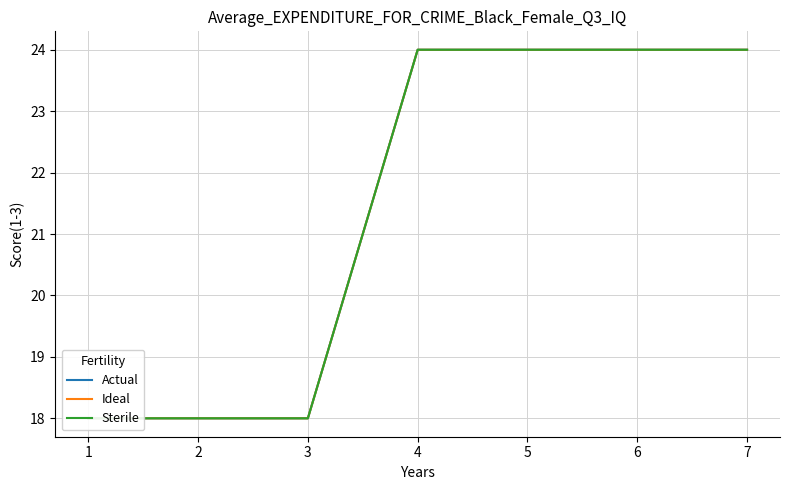

Reading right to left, what are all the values shown in this chart?

Actual: 24	24	24	24	18	18	18
Ideal: 24	24	24	24	18	18	18
Sterile: 24	24	24	24	18	18	18